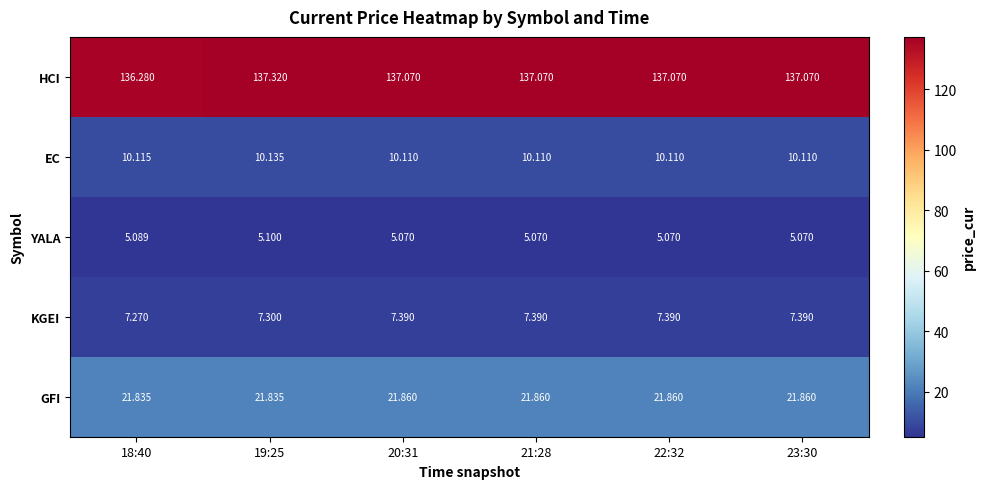

Is the value of EC at 20:31 greater than the value of YALA at 23:30?

Yes